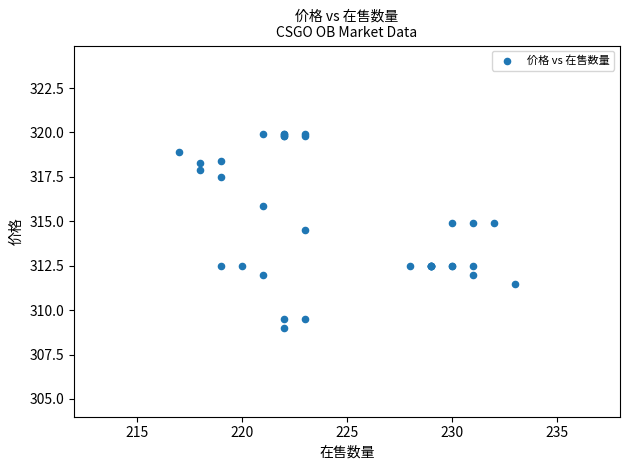

What Y value in the scatter plot is closest to 314?

314.5